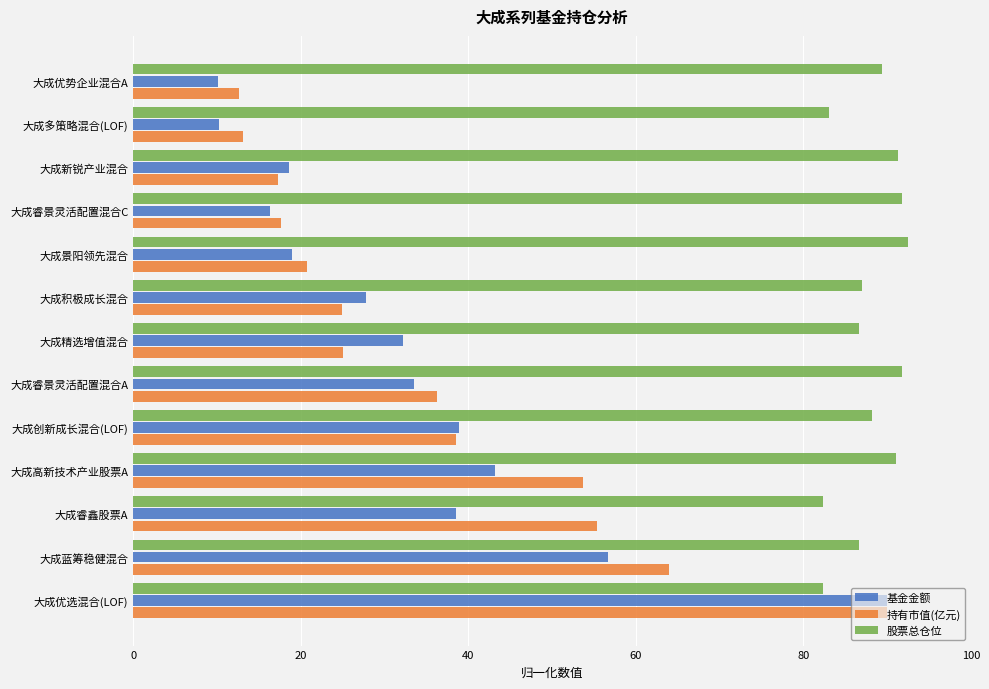

Which series has the widest spread of values?

基金金额